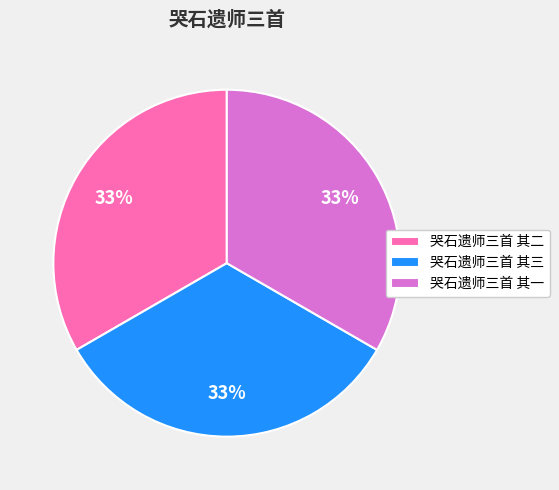

Is 哭石遗师三首 其一 the majority of the pie?

No